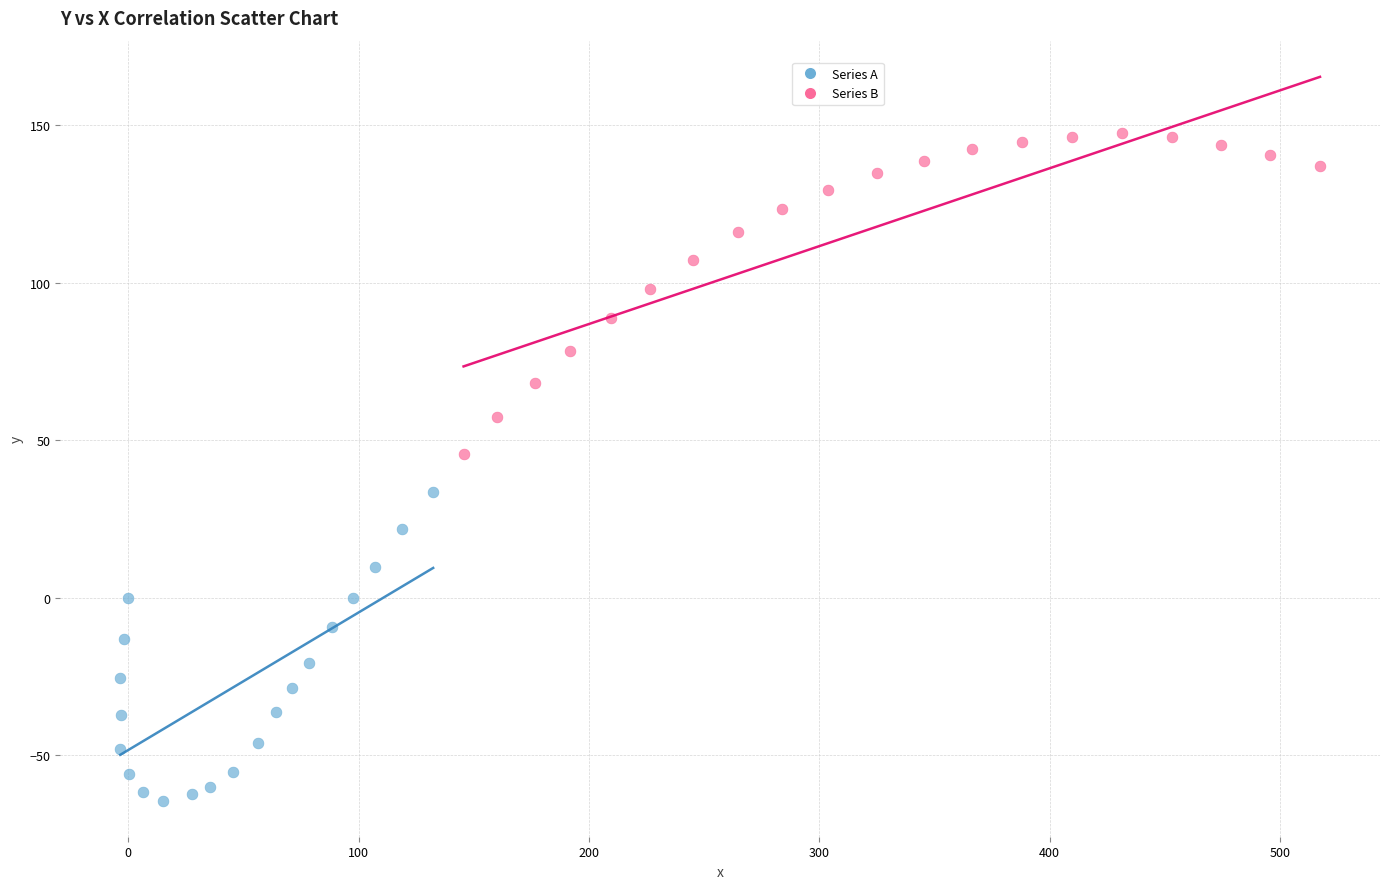

Which series reaches the minimum Y coordinate?

Series A